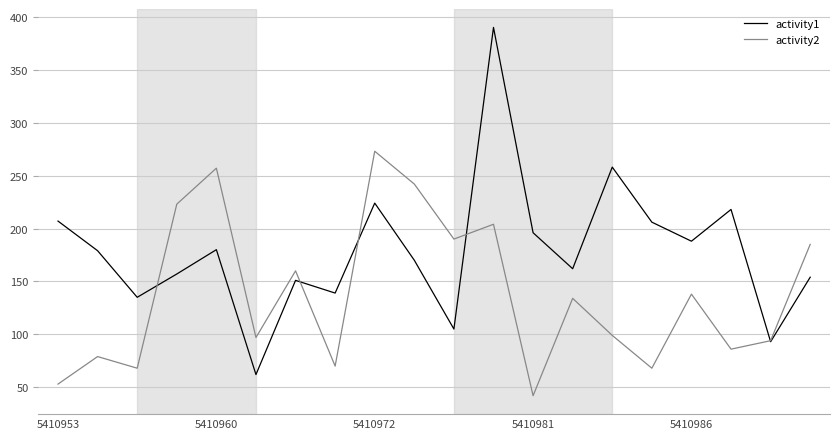

Which series has the largest total across all categories?

activity1